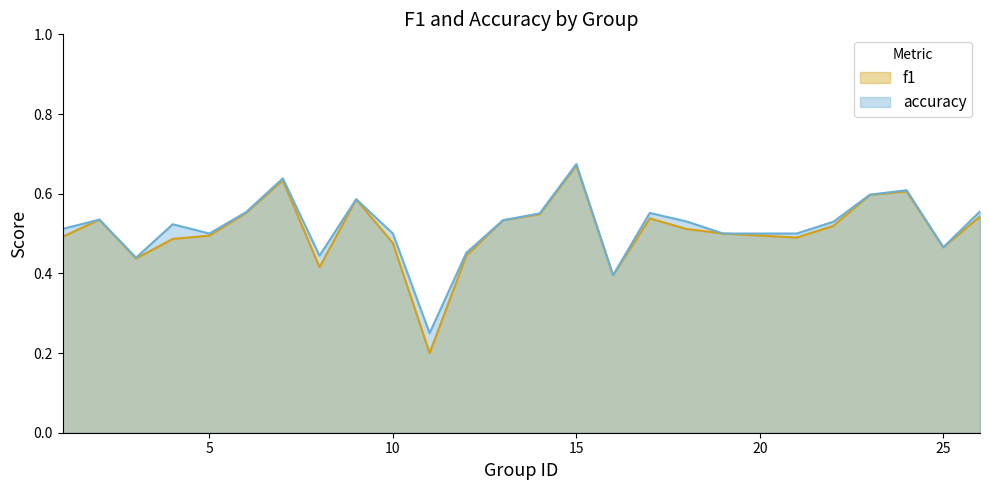

The f1 series shows 0.5 at 25. True or false?

True